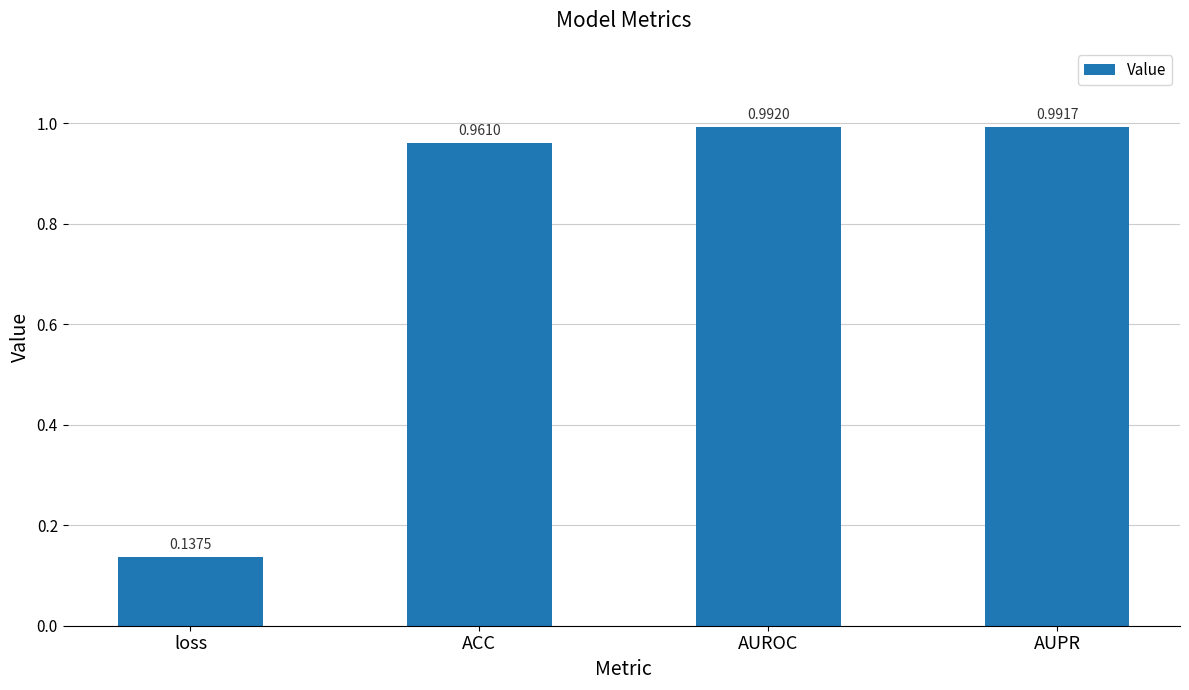

At which category does the chart reach its minimum across all series?

loss